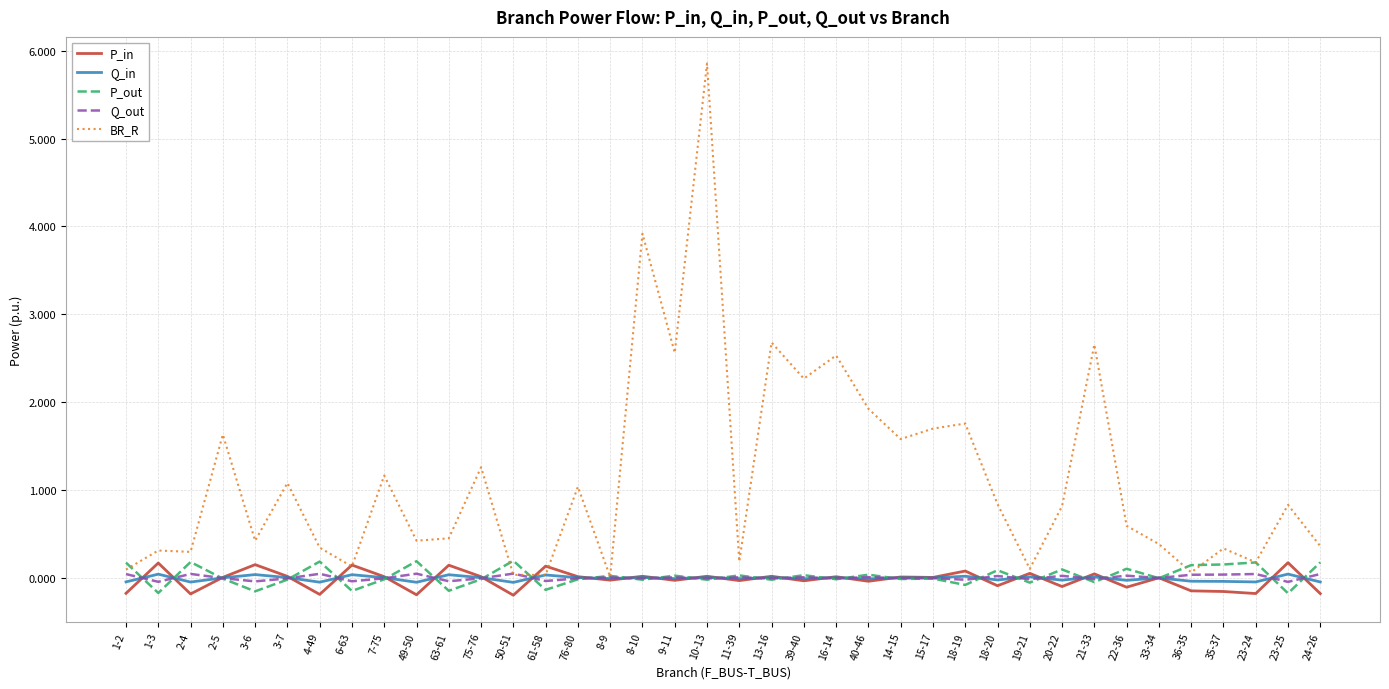

At which category is the sum across all series the highest?

10-13